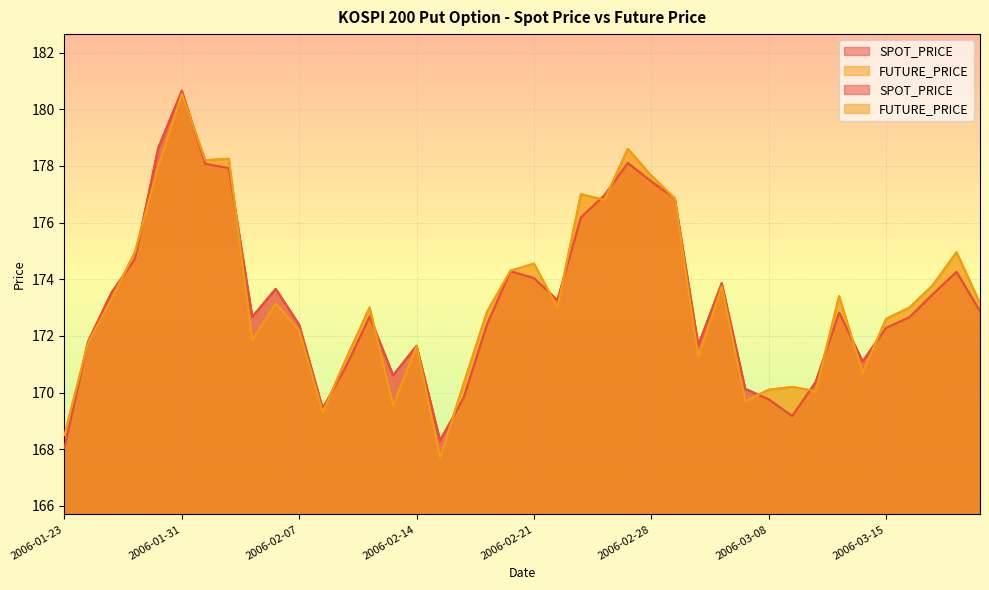

Reading left to right, list all the values displayed in this chart.

SPOT_PRICE: 2006-01-23=168.0	2006-01-24=171.8	2006-01-25=173.5	2006-01-26=174.7	2006-01-27=178.6	2006-01-31=180.7	2006-02-01=178.1	2006-02-02=177.9	2006-02-03=172.7	2006-02-06=173.7	2006-02-07=172.4	2006-02-08=169.4	2006-02-09=170.9	2006-02-10=172.7	2006-02-13=170.6	2006-02-14=171.7	2006-02-15=168.3	2006-02-16=169.8	2006-02-17=172.4	2006-02-20=174.3	2006-02-21=174.0	2006-02-22=173.3	2006-02-23=176.2	2006-02-24=177.0	2006-02-27=178.1	2006-02-28=177.4	2006-03-02=176.8	2006-03-03=171.7	2006-03-06=173.9	2006-03-07=170.1	2006-03-08=169.8	2006-03-09=169.2	2006-03-10=170.4	2006-03-13=172.8	2006-03-14=171.1	2006-03-15=172.3	2006-03-16=172.7	2006-03-17=173.5	2006-03-20=174.3	2006-03-21=172.9
FUTURE_PRICE: 2006-01-23=168.5	2006-01-24=171.8	2006-01-25=173.3	2006-01-26=174.9	2006-01-27=178.0	2006-01-31=180.6	2006-02-01=178.2	2006-02-02=178.2	2006-02-03=171.8	2006-02-06=173.2	2006-02-07=172.2	2006-02-08=169.3	2006-02-09=171.2	2006-02-10=173.0	2006-02-13=169.6	2006-02-14=171.7	2006-02-15=167.7	2006-02-16=170.3	2006-02-17=172.8	2006-02-20=174.3	2006-02-21=174.6	2006-02-22=173.0	2006-02-23=177.0	2006-02-24=176.8	2006-02-27=178.6	2006-02-28=177.7	2006-03-02=176.8	2006-03-03=171.2	2006-03-06=173.8	2006-03-07=169.7	2006-03-08=170.1	2006-03-09=170.2	2006-03-10=170.1	2006-03-13=173.4	2006-03-14=170.7	2006-03-15=172.6	2006-03-16=173.0	2006-03-17=173.8	2006-03-20=174.9	2006-03-21=173.2